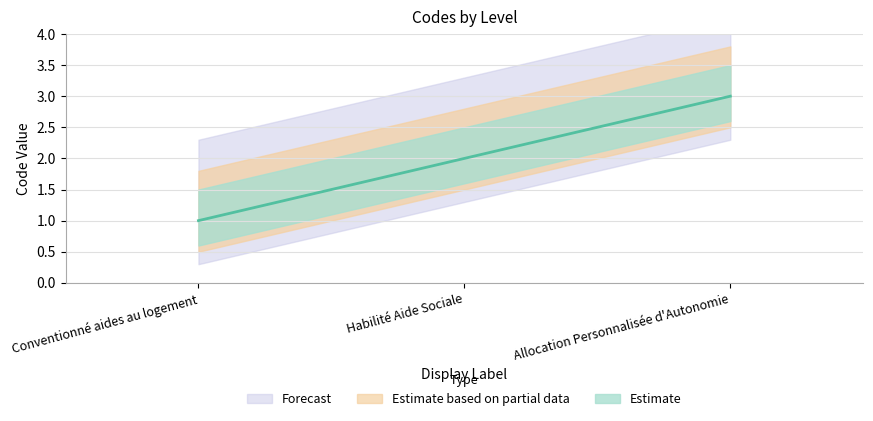

Is it true that the value at Conventionné aides au logement is 1?

True